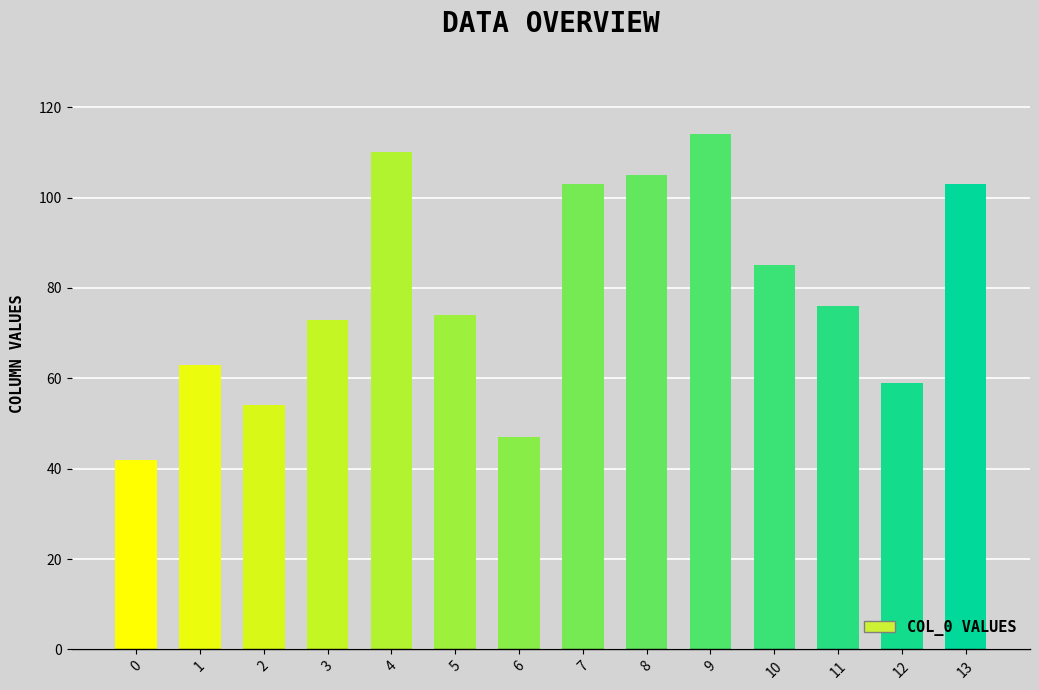

Are the bars grouped side by side (vs. stacked)?

No